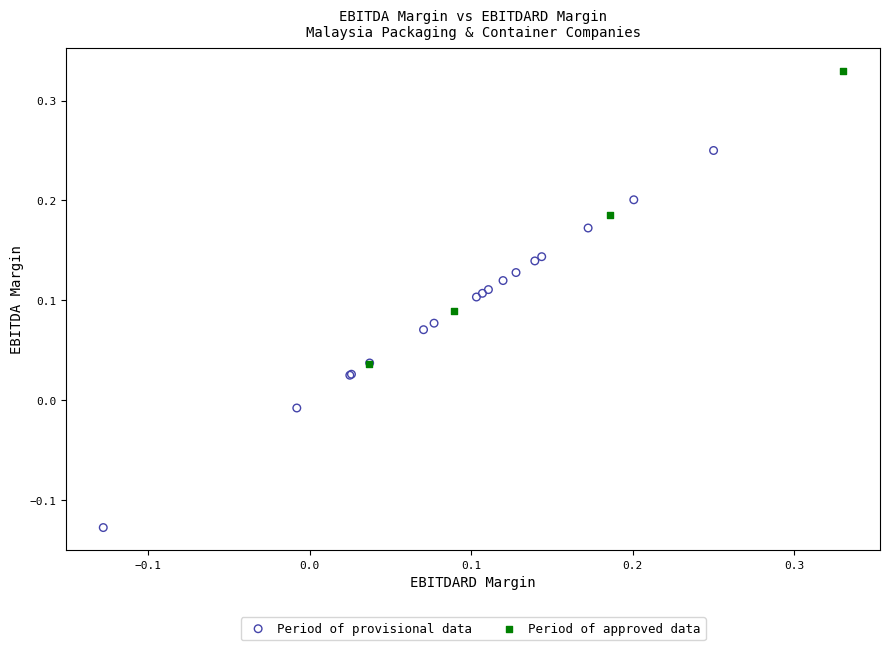

Which series has the largest Y range (max minus min)?

Period of provisional data